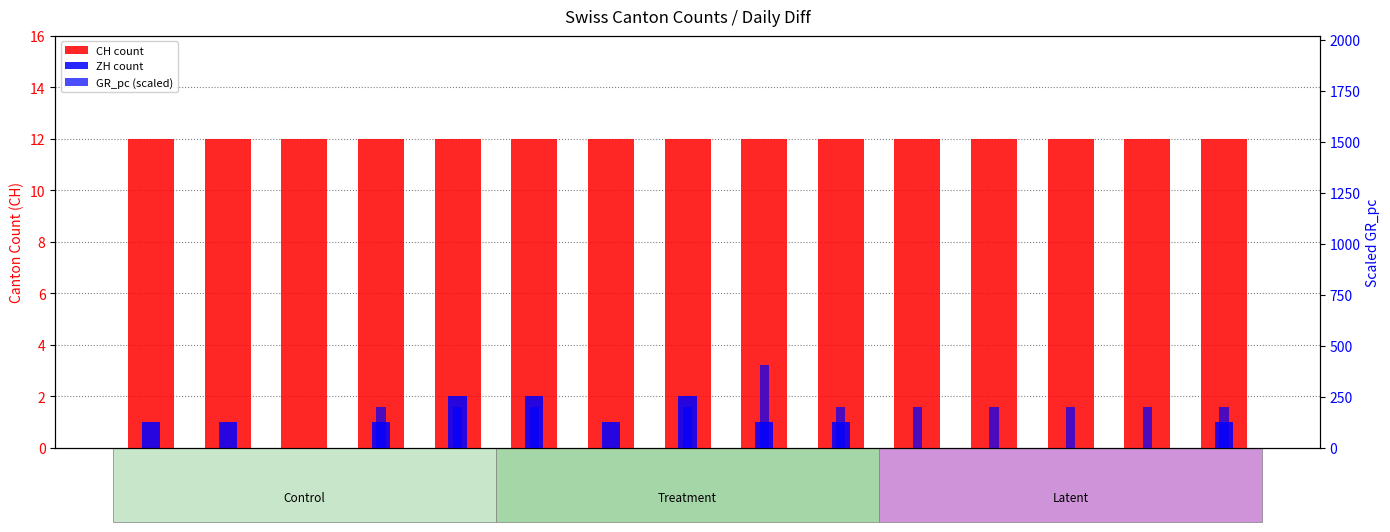

What is the label of the 13th bar from the left?

SO